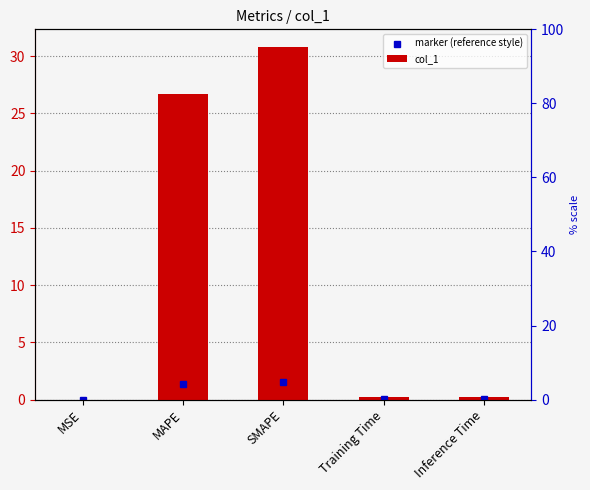

What is the change in value from MAPE to SMAPE?

+4.1